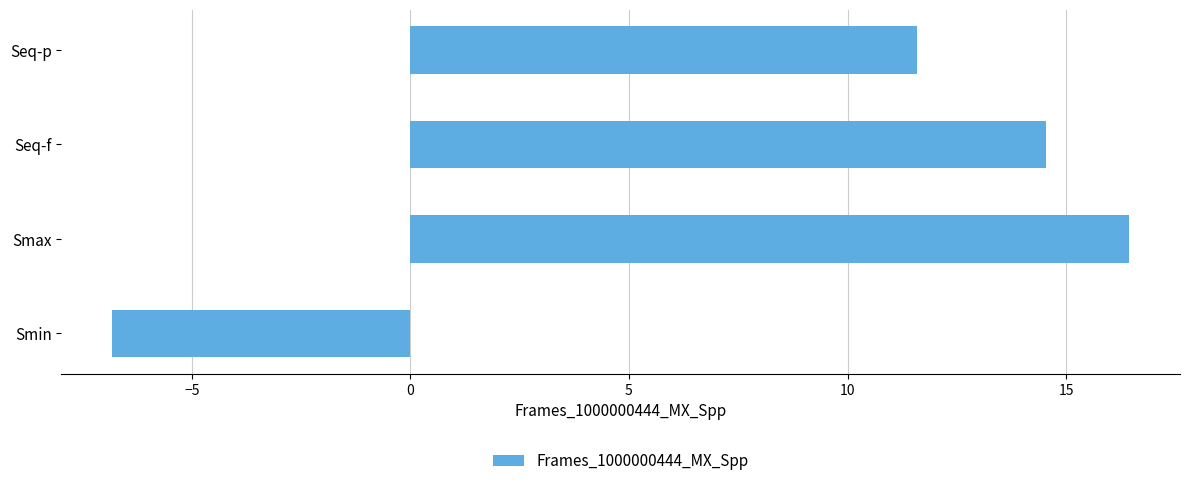

Are the bars grouped side by side (vs. stacked)?

No